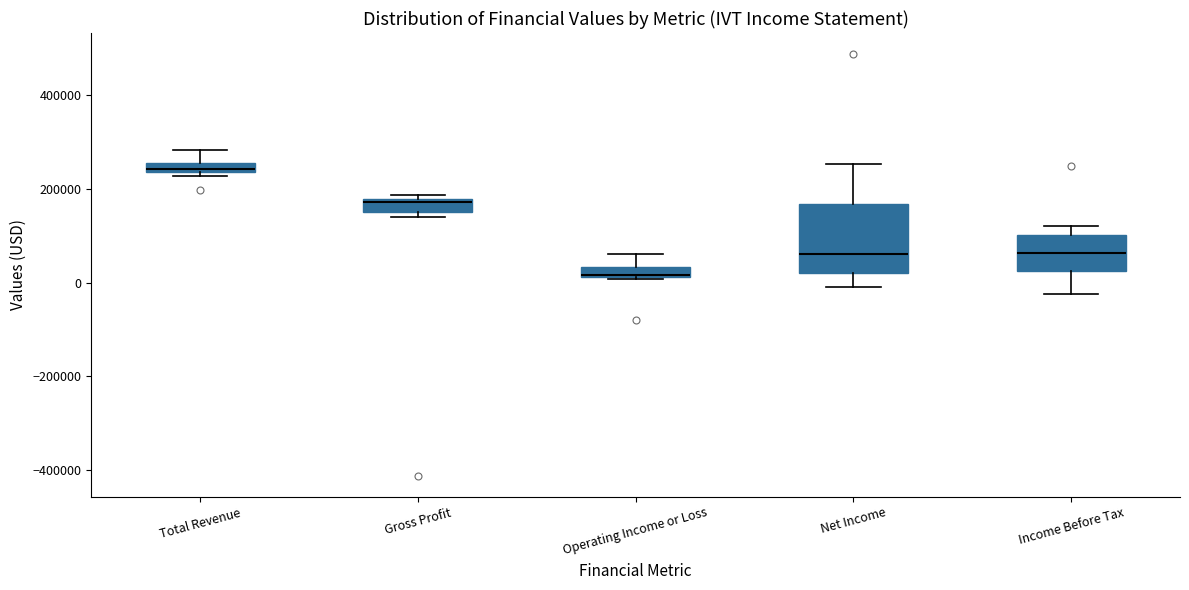

Where is the upper edge of the box for Gross Profit on the y-axis? The values are not printed on the chart, so give them approximately, as read against the axis.

180000